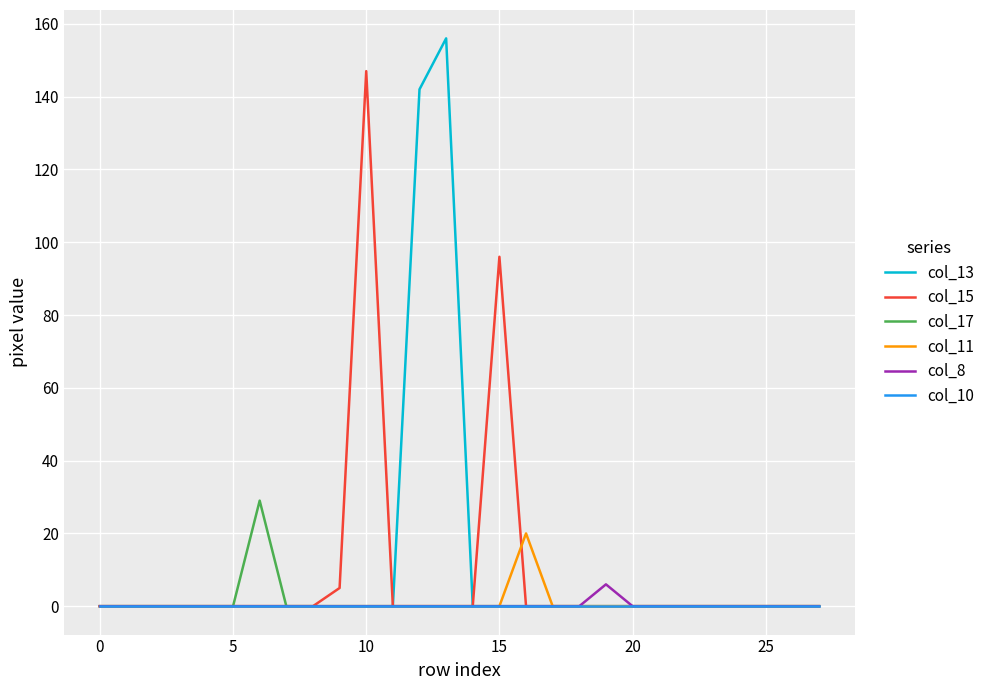

What is the average value of the col_11 series?

1